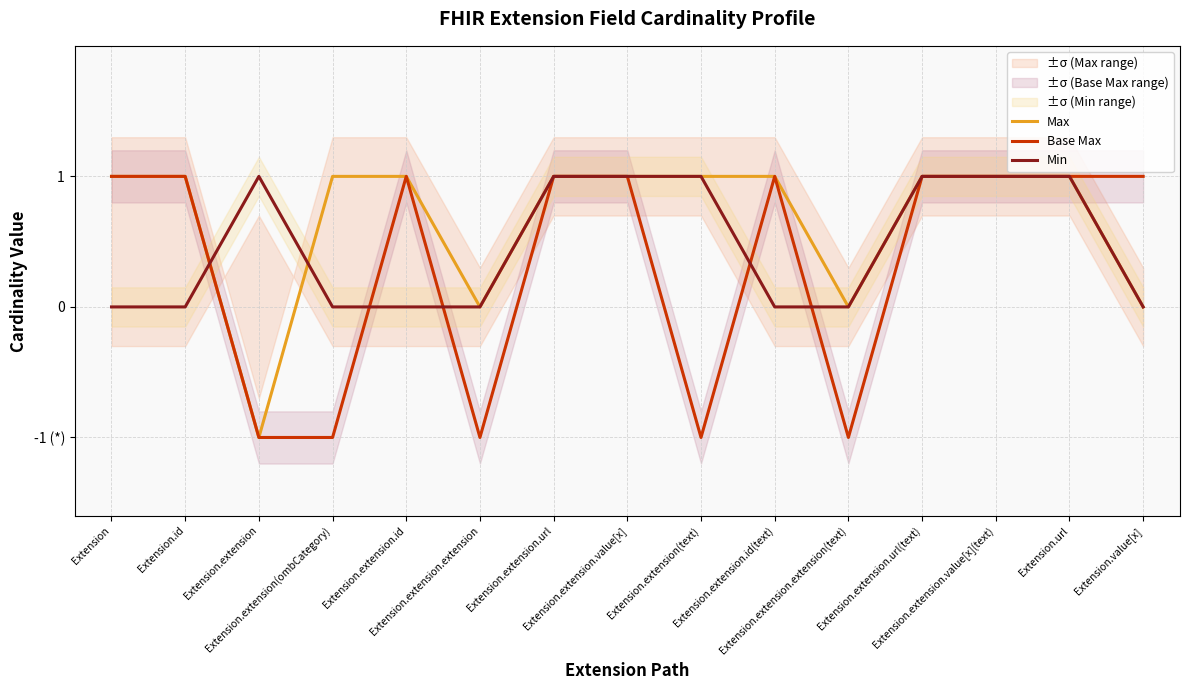

What is the difference between the second highest and second lowest values in the Max series?

1